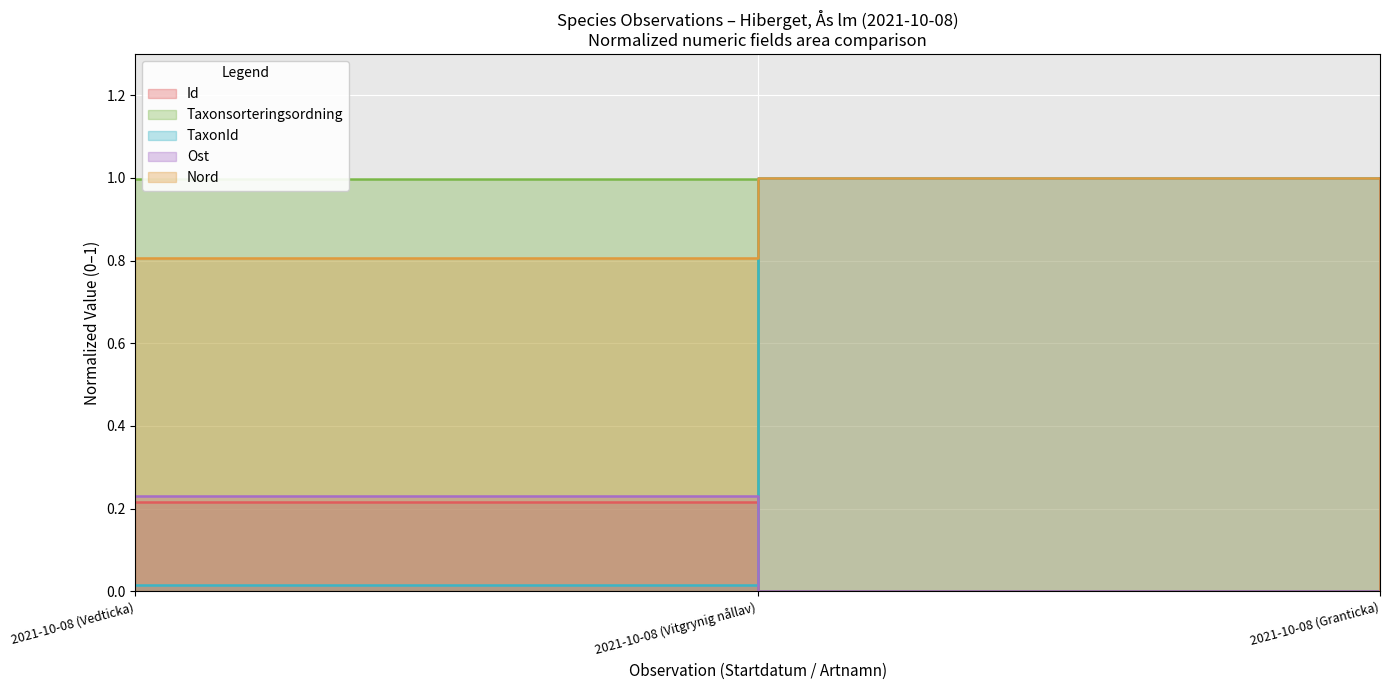

What is the average value of the Taxonsorteringsordning series?

0.7